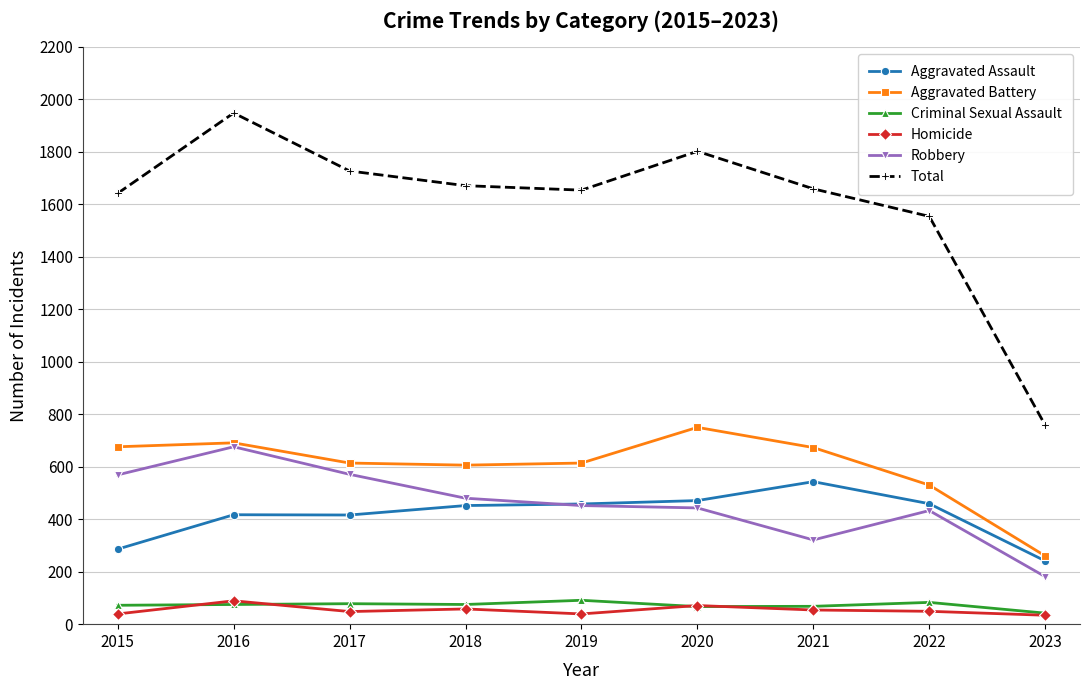

True or false: Aggravated Assault and Criminal Sexual Assault cross at least once.

False